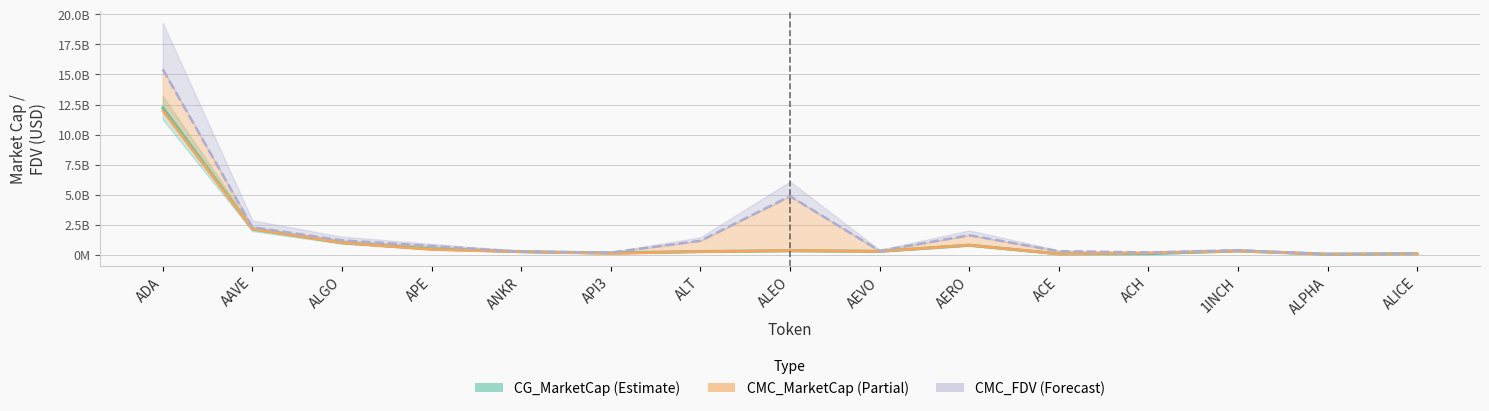

Reading left to right, extract all data points from this chart.

CG_MarketCap: 12230260647.0	2146670338.0	1002857373.0	496245916.0	258720110.0	155758959.0	269999566.0	340761547.0	289303048.0	801363674.0	80219380.0	96994814.0	323338893.0	51386906.0	91126462.0
CMC_MarketCap: 11988776715.6	2146052316.5	1003121250.5	444508084.7	258690901.9	115508523.4	266546872.3	341168673.8	290133664.8	804516047.2	79998569.0	161528790.8	323541819.8	51403970.9	67202218.0
CMC_FDV: 15431295162.5	2296449844.1	1207243703.0	734850631.2	258690901.9	189623612.6	1167797965.4	4874238157.1	329087118.5	1628510089.5	301371447.8	196599429.1	380432868.6	57370503.2	98952908.1